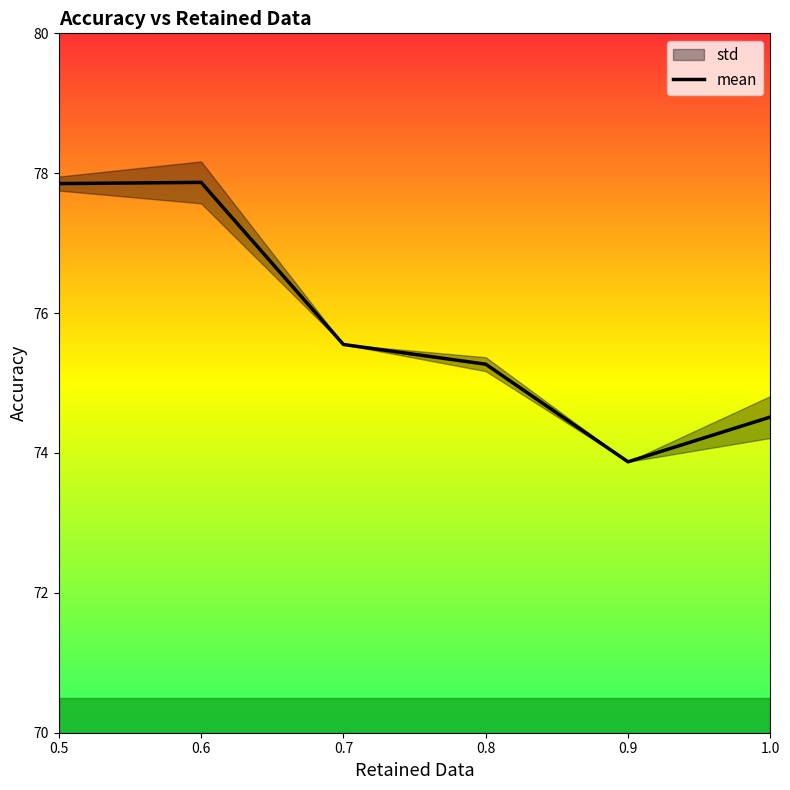

The chart shows a value of 77.9 at 0.5. True or false?

True